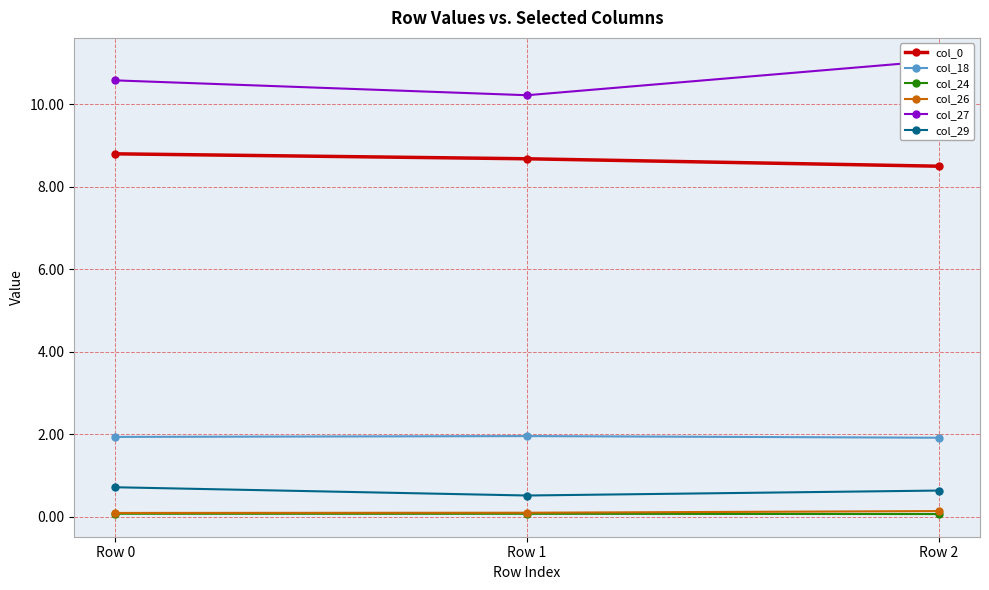

Count the col_26 values in the range 0 to 1.

3